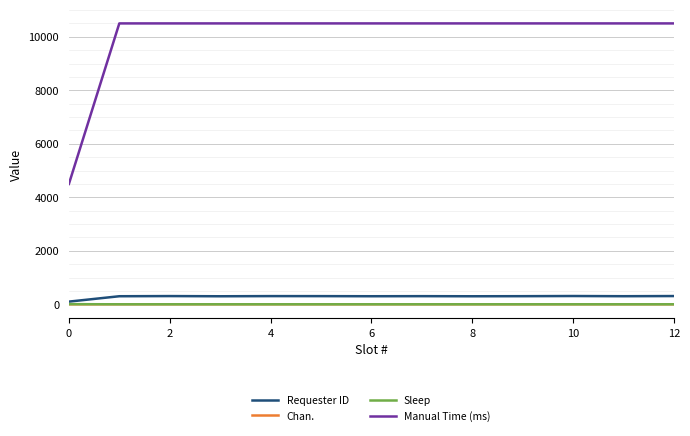

What are all the series names shown in the legend?

Requester ID, Chan., Sleep, Manual Time (ms)